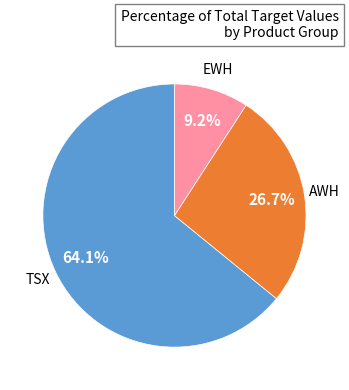

Does any single category account for the majority?

Yes